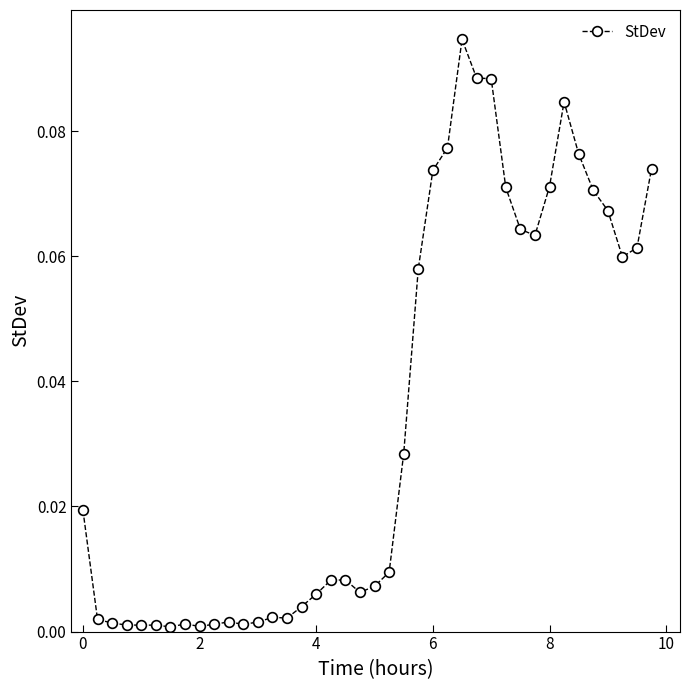

True or false: there are more than 2 points higher than both neighbors.

True